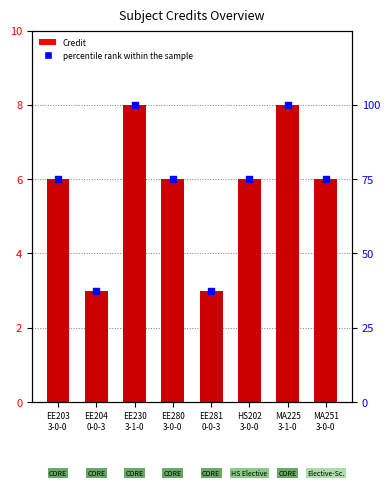

What is the total value across all series at MA225
3-1-0?

108.0